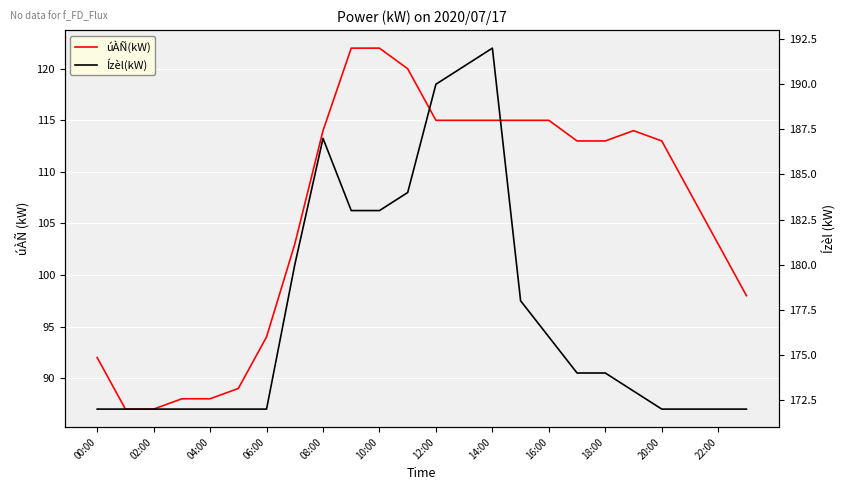

Rank the series by their maximum value, from lowest to highest.

úÀÑ(kW), Ízèl(kW)